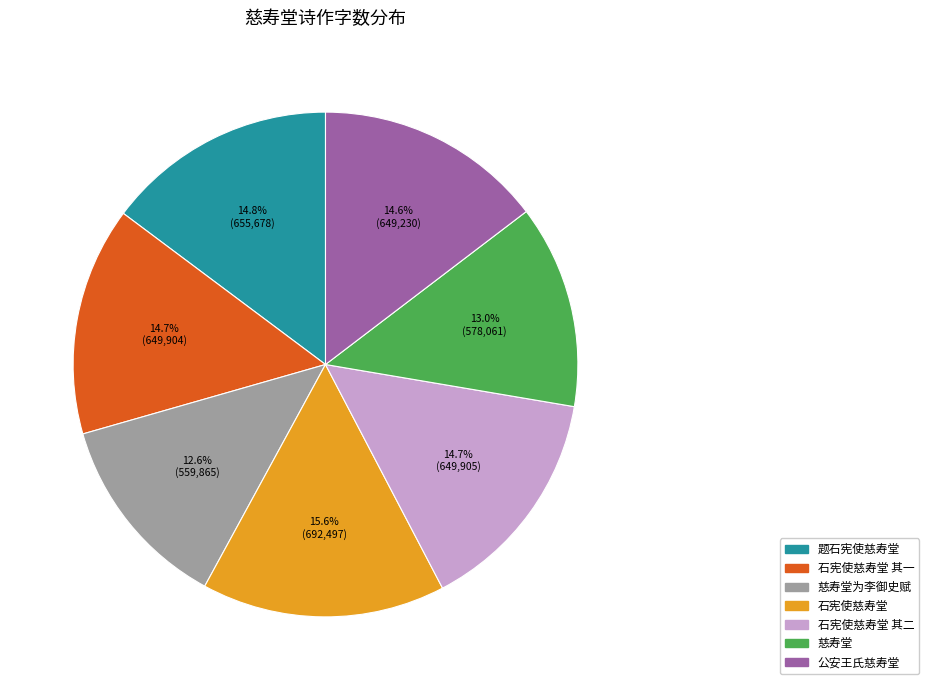

Is there a majority slice in this chart?

No